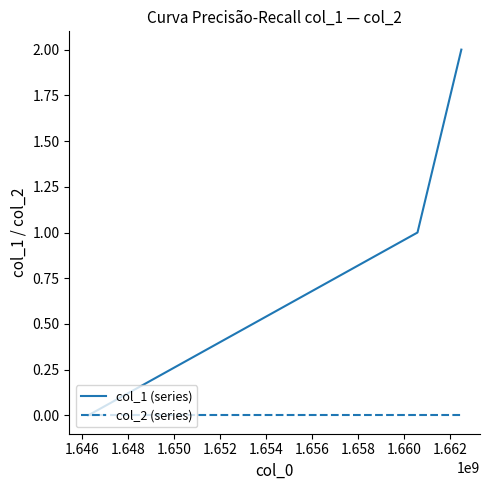

Rank the series by their average value, from lowest to highest.

col_2 (series), col_1 (series)